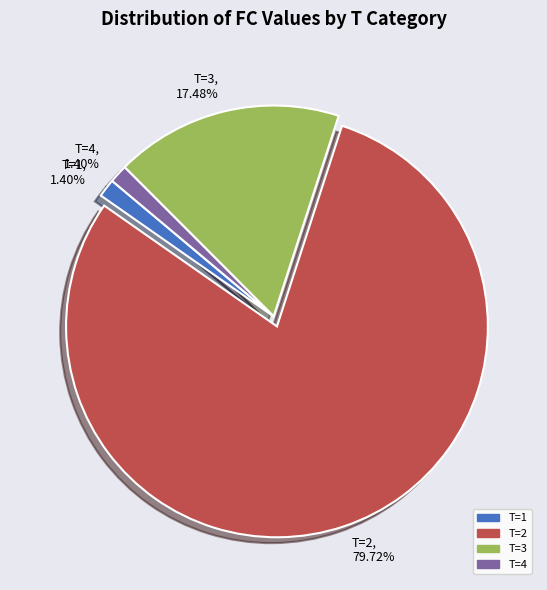

Combined, do T=4 and T=3 account for over 50%?

No